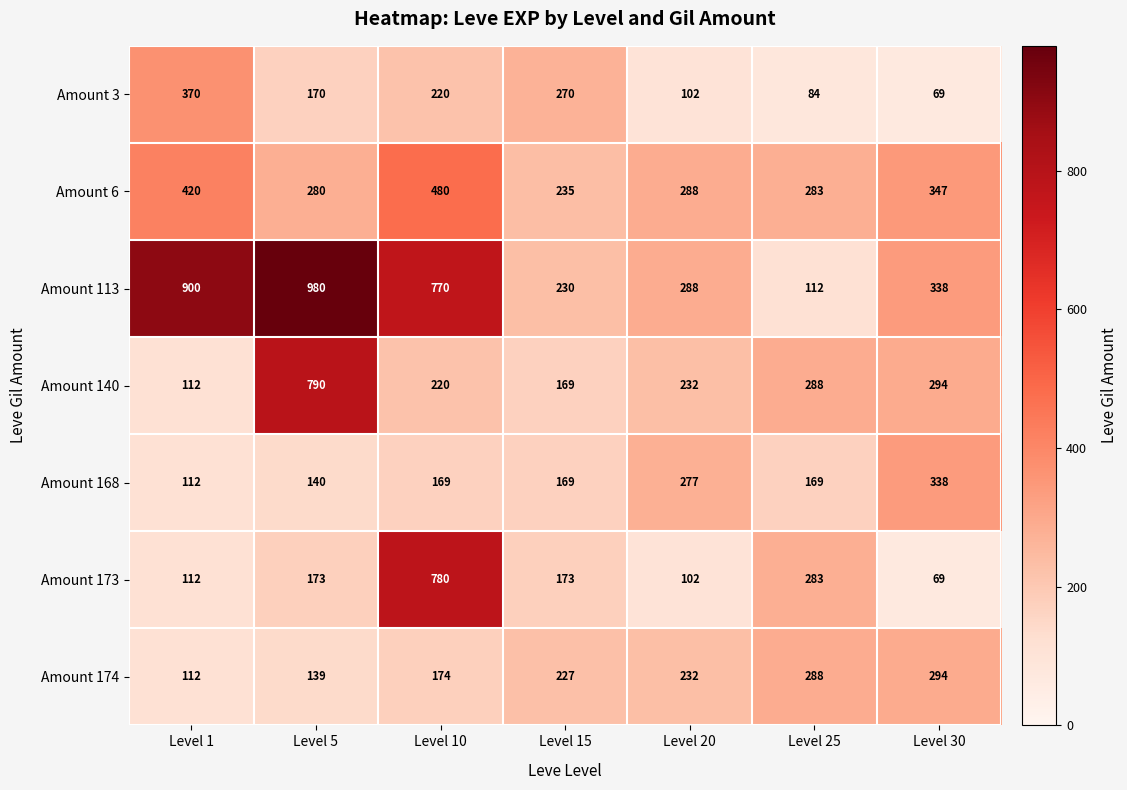

Is it true that Amount 3 equals 83 at Level 5?

False